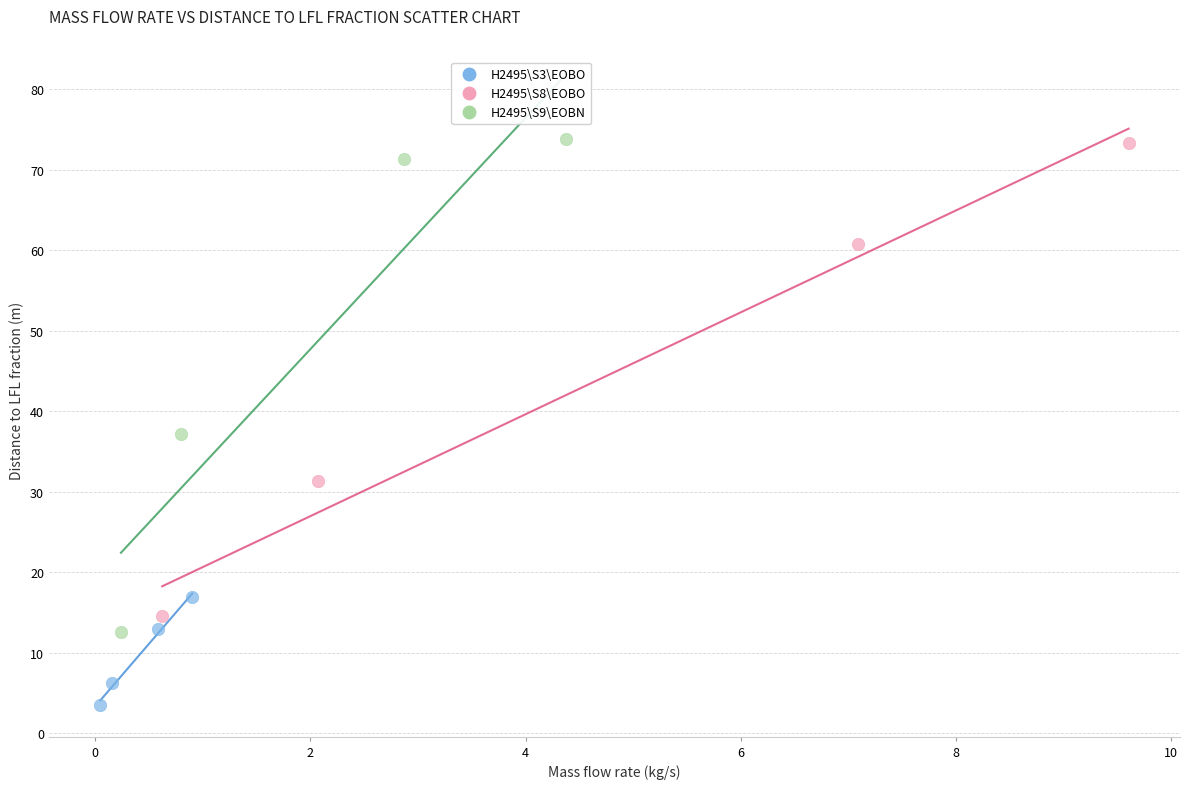

Which series has the largest Y range (max minus min)?

H2495\S9\EOBN